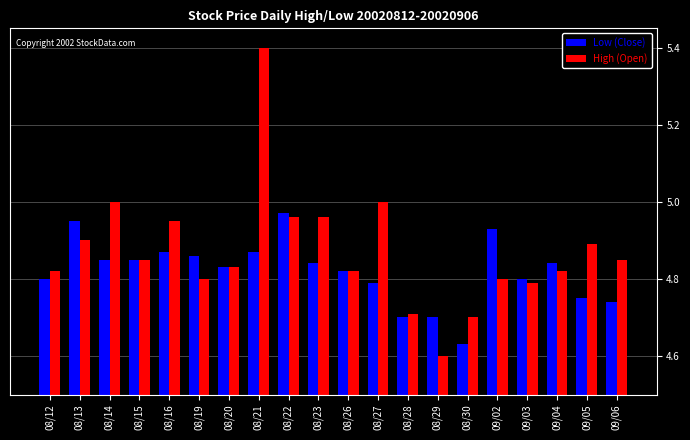

Count the number of categories in the chart.

20